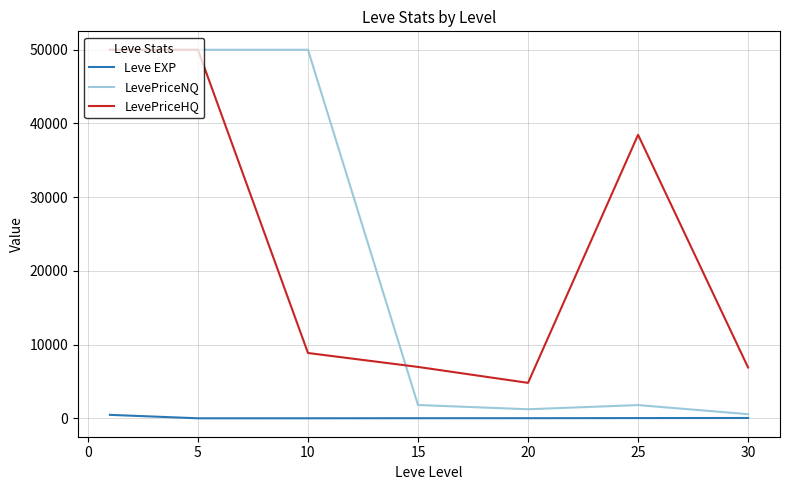

Which series has the widest spread of values?

LevePriceNQ